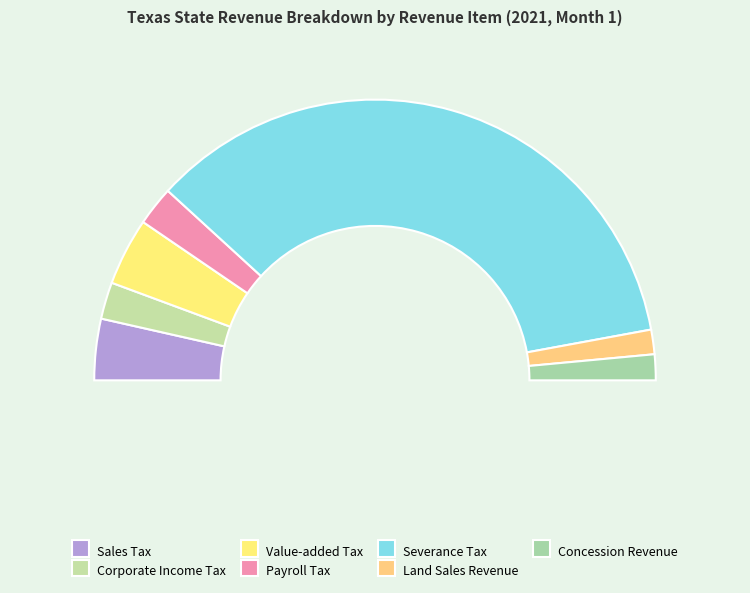

Is it true that Severance Tax is 71% of the pie?

True